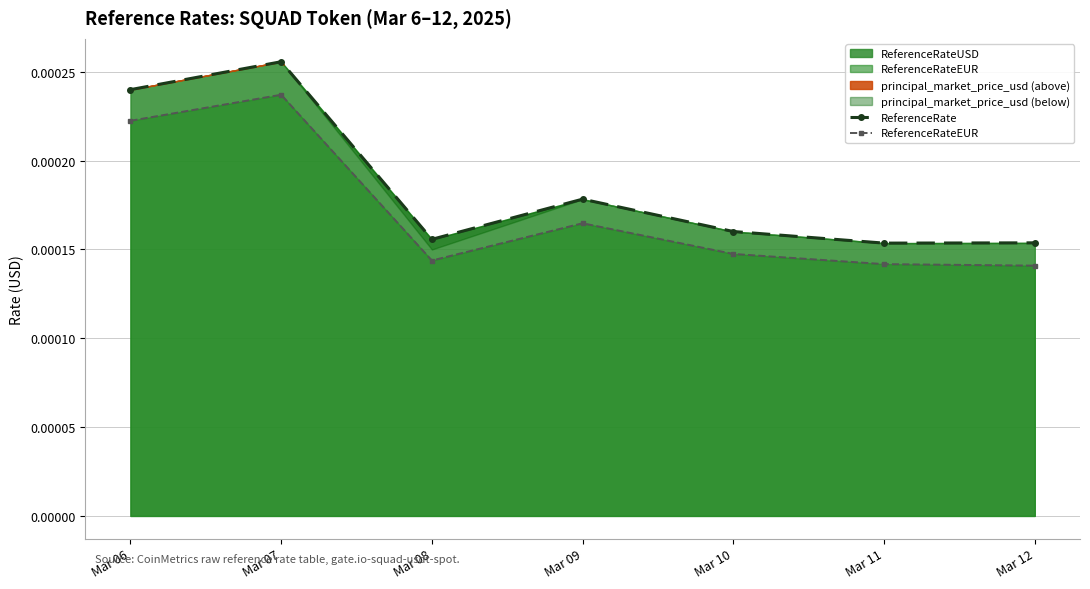

How many ReferenceRateEUR values are between 0 and 1?

7